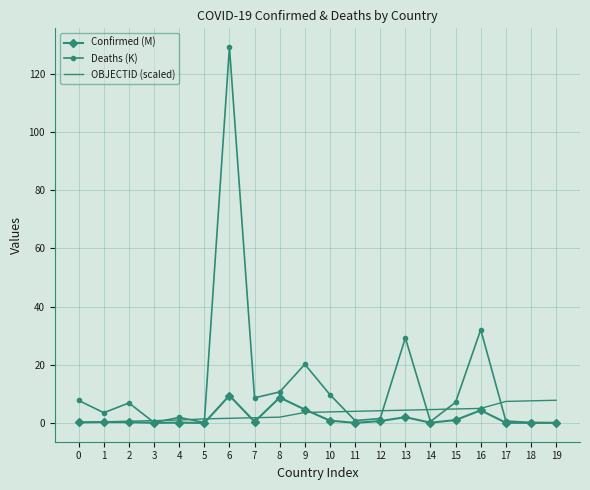

Is the value of Confirmed (M) at 10 greater than the value of Deaths (K) at 15?

No